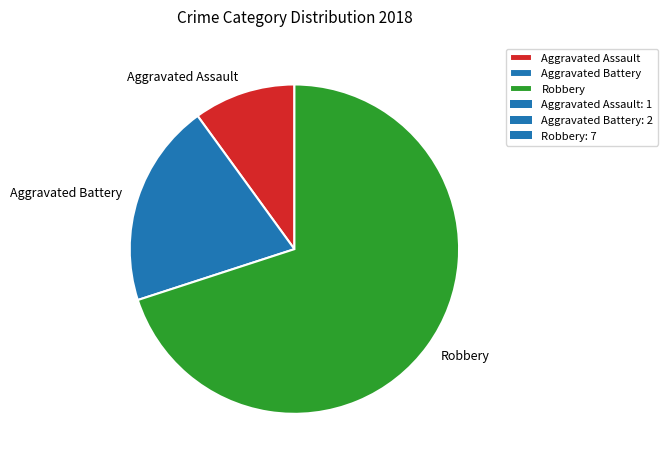

Which has a higher value, Aggravated Battery or Robbery?

Robbery